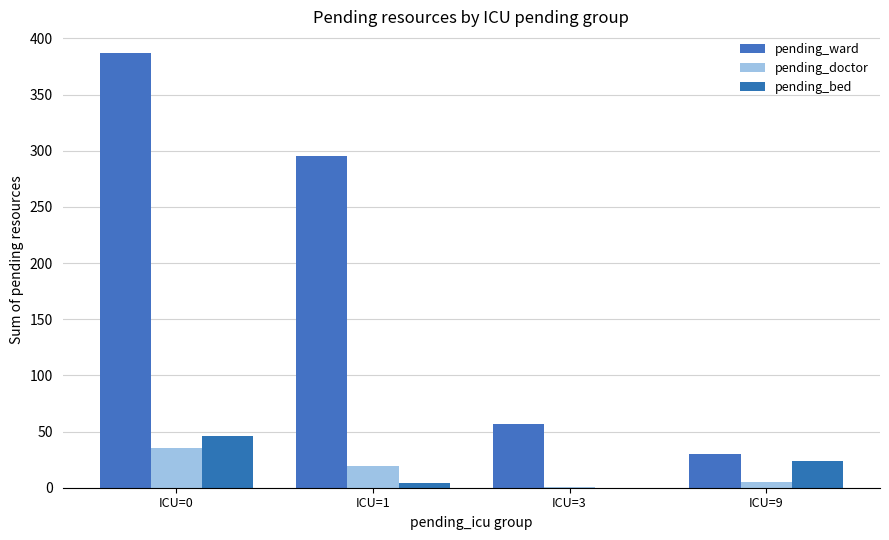

What is the greatest value displayed?

387